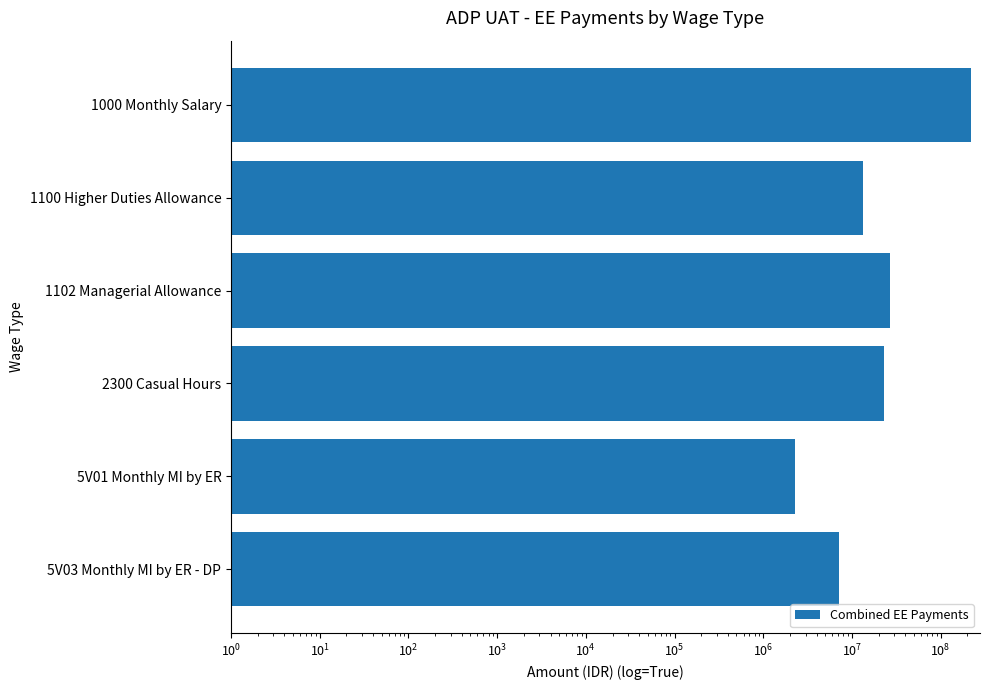

The value at 1102 Managerial Allowance is 26705000. True or false?

True